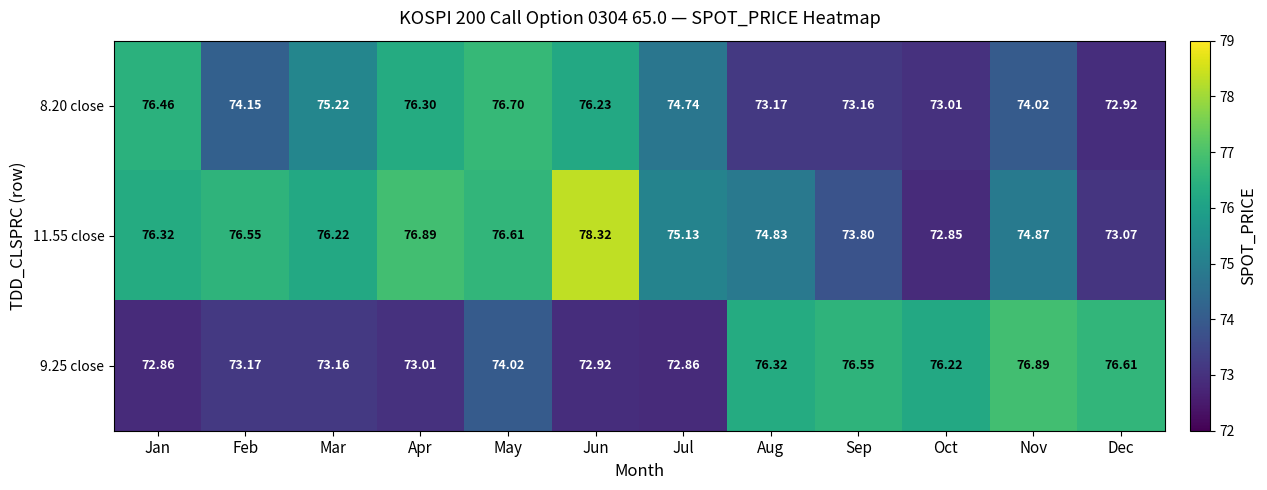

Where does the 8.20 close series first go above 74?

Jan